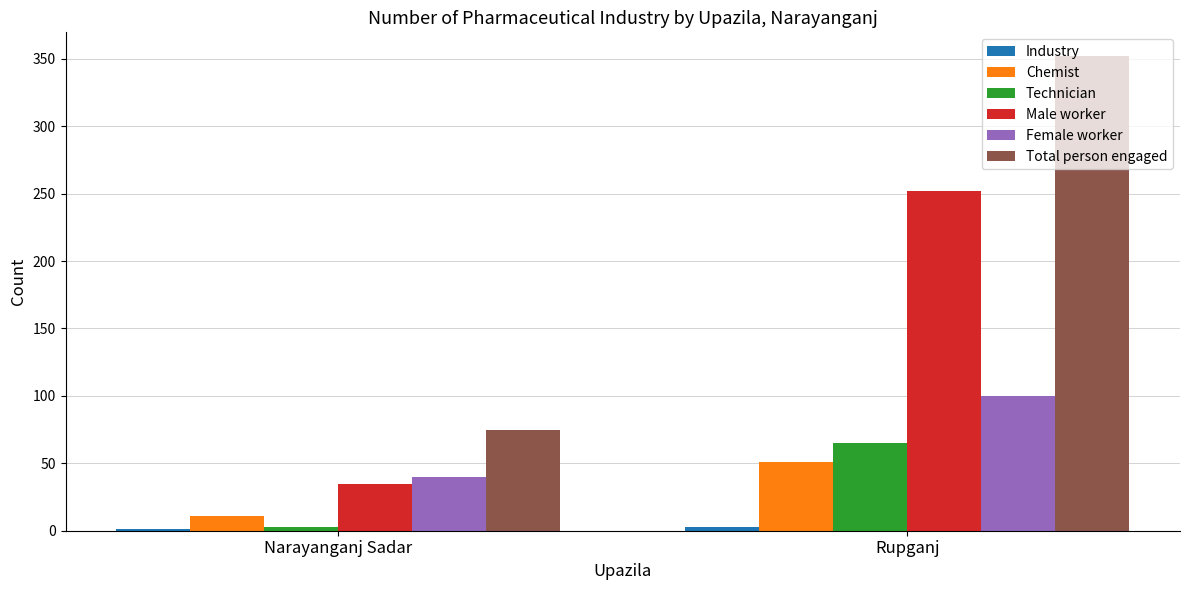

The Male worker series shows 252 at Rupganj. True or false?

True